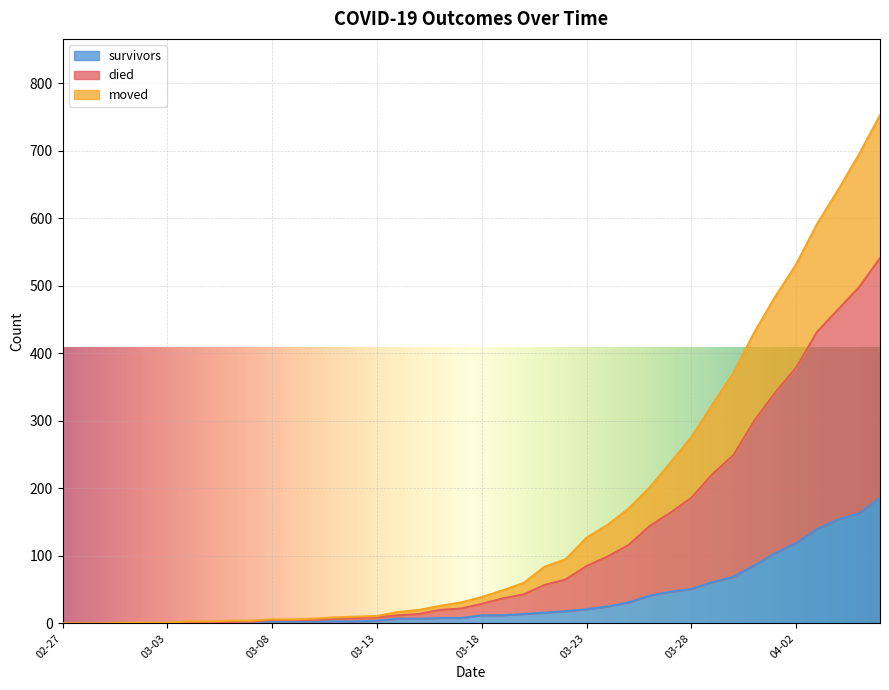

How many values in the survivors series are below 12?

20